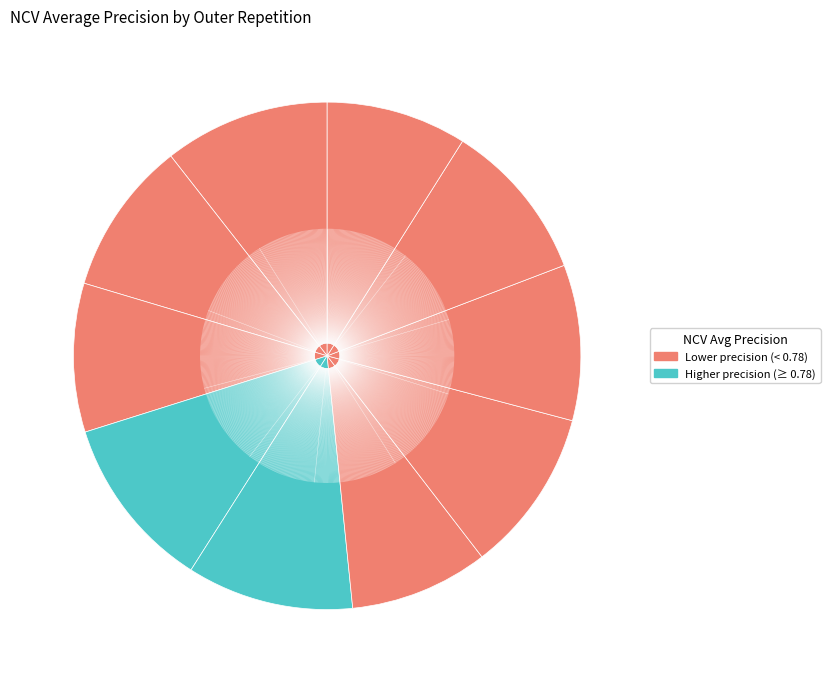

How many segments does this pie chart have?

10